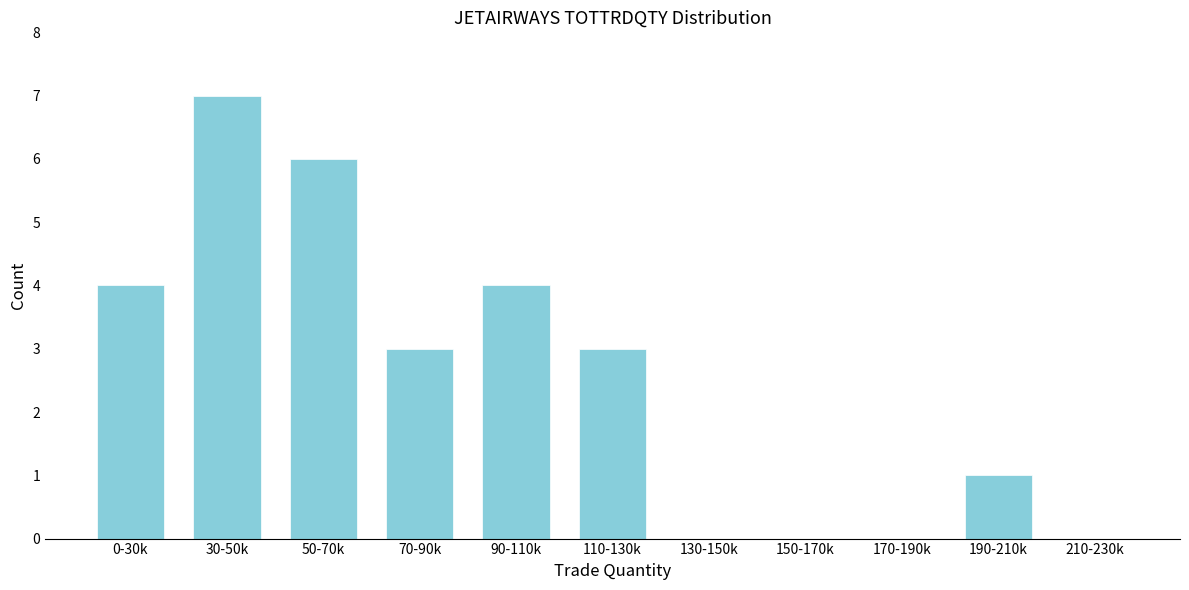

Reading right to left, transcribe all the data shown in this chart.

210-230k=0	190-210k=1	170-190k=0	150-170k=0	130-150k=0	110-130k=3	90-110k=4	70-90k=3	50-70k=6	30-50k=7	0-30k=4